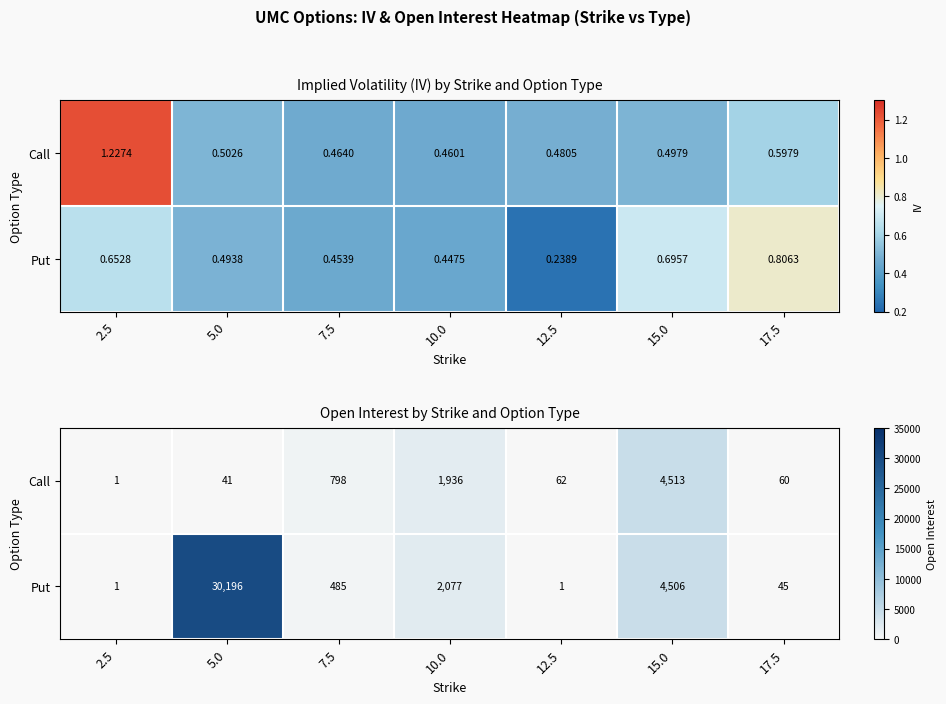

At how many categories does at least one series exceed 5518?

1